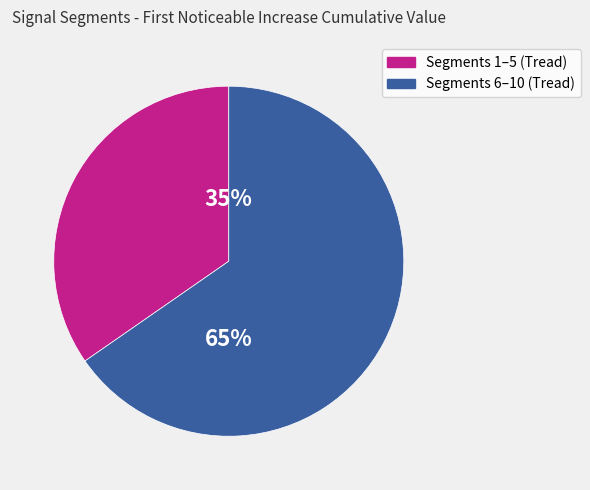

Does any single category account for the majority?

Yes